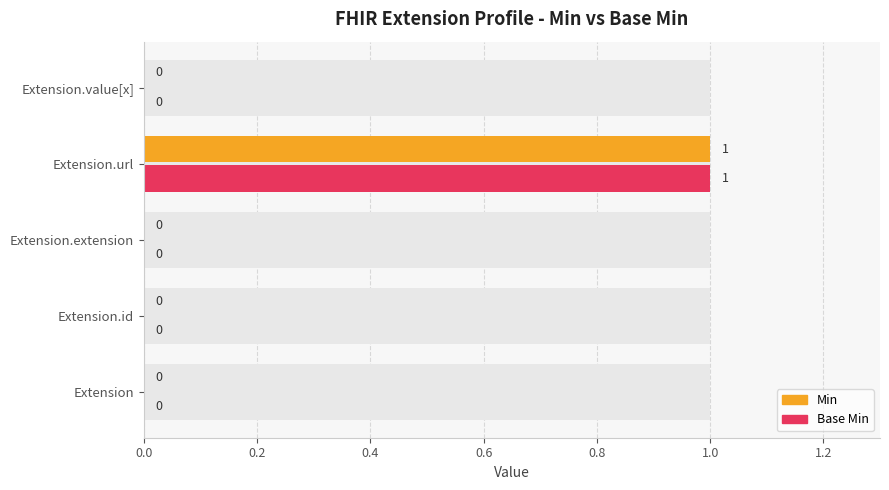

Which series changed the most between 0.0 and 0.4?

Min